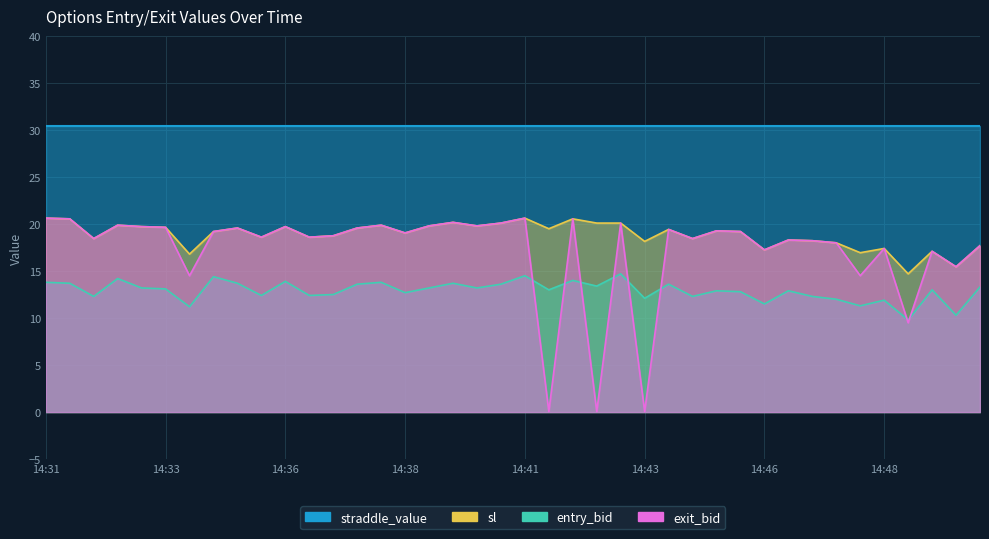

True or false: exit_bid and sl intersect in this chart.

False